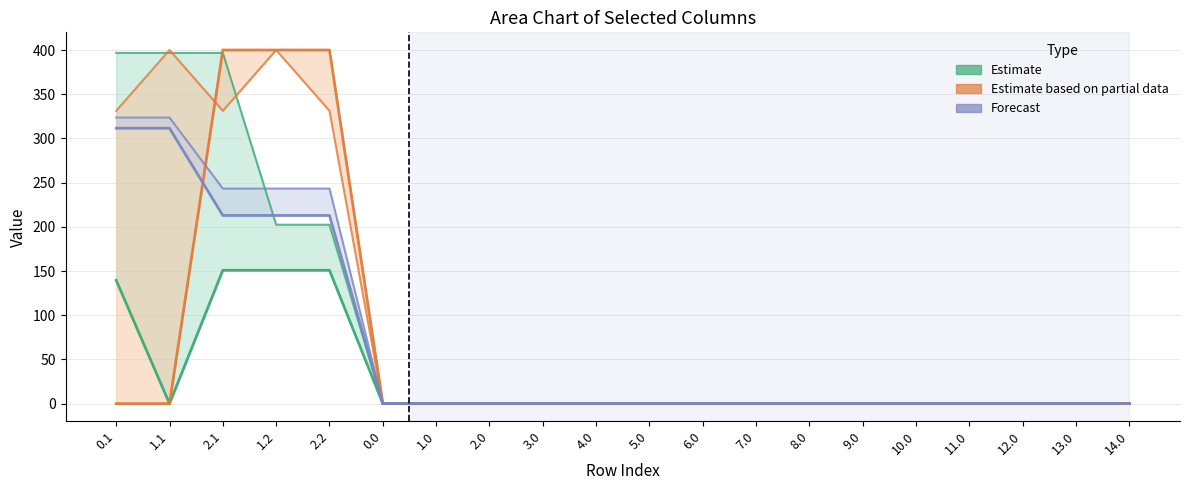

True or false: col_20 has a value of 0.0 at 1.1.

True